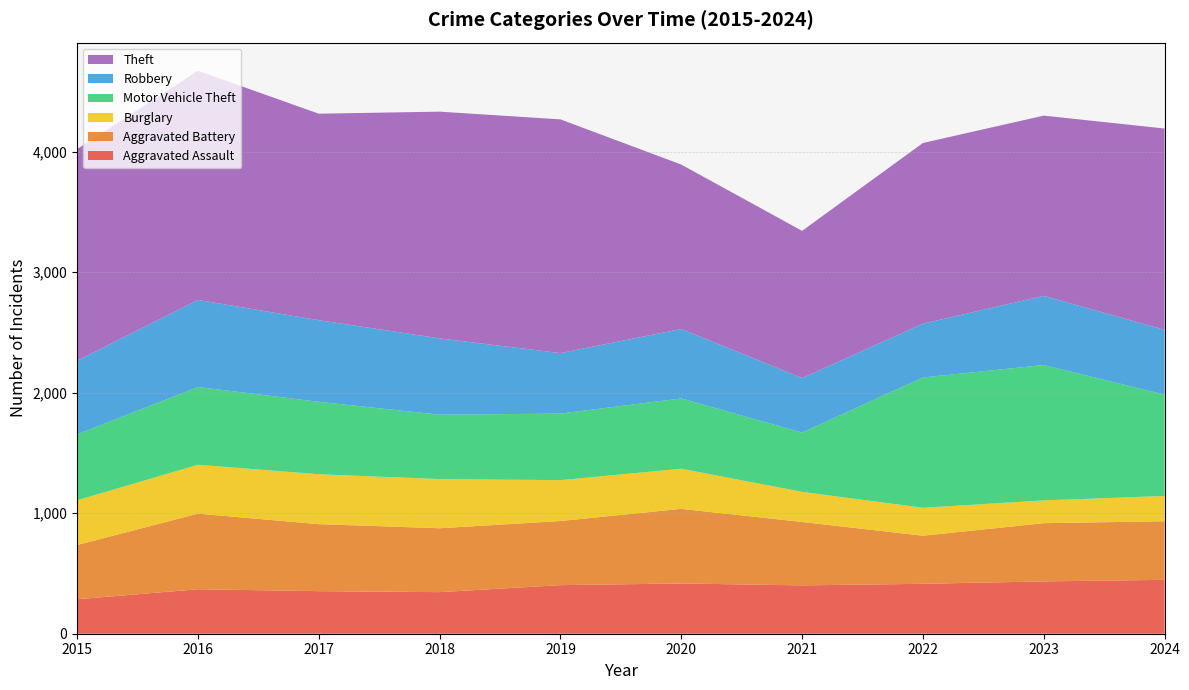

Reading right to left, what are all the values shown in this chart?

Aggravated Assault: 447	434	414	401	417	403	345	353	369	286
Aggravated Battery: 486	483	399	526	619	532	530	556	627	450
Burglary: 210	189	232	250	333	339	408	414	406	371
Motor Vehicle Theft: 841	1123	1081	492	583	552	534	601	645	547
Robbery: 537	574	446	452	576	502	633	677	722	611
Theft: 1670	1495	1499	1221	1364	1939	1881	1713	1901	1756